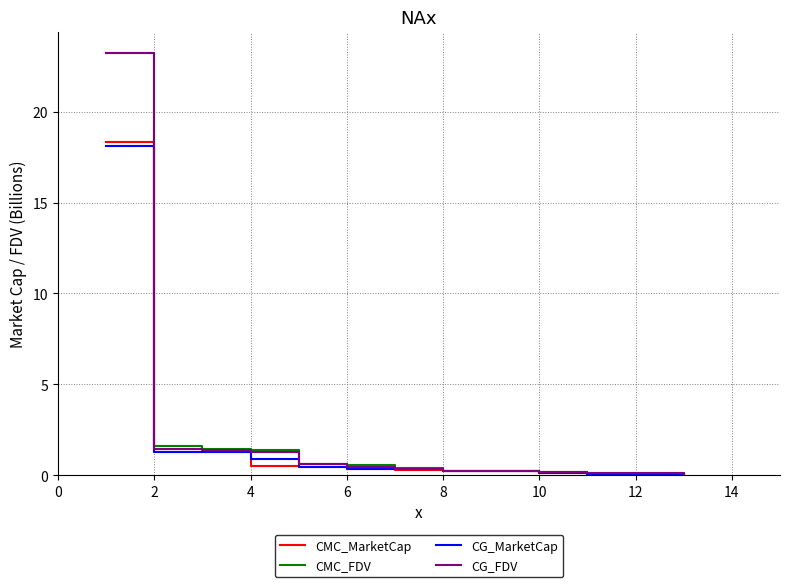

What is the maximum value for CMC_FDV?

23.2